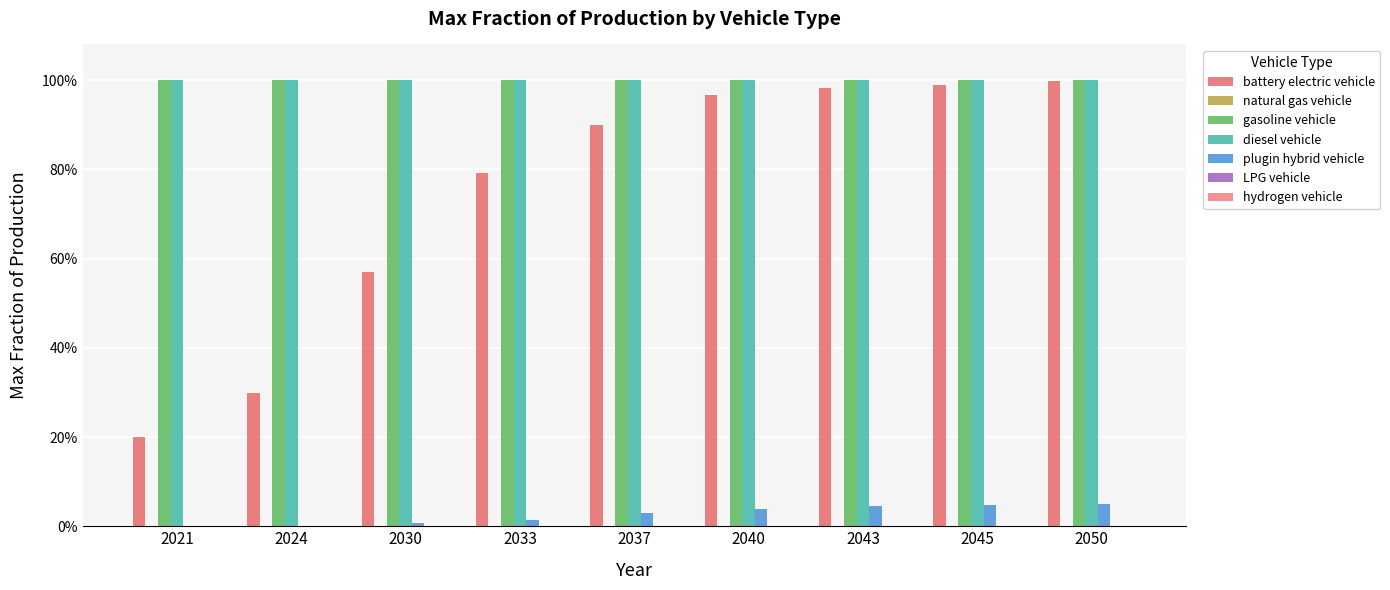

Are the bars horizontal?

No